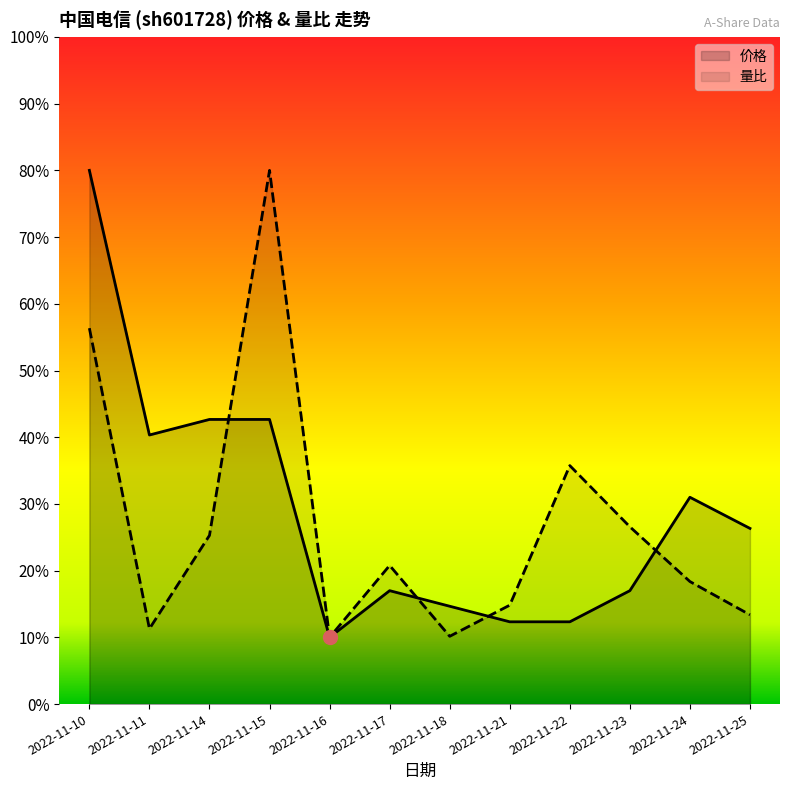

Which has a higher value, 2022-11-11 or 2022-11-18?

2022-11-11